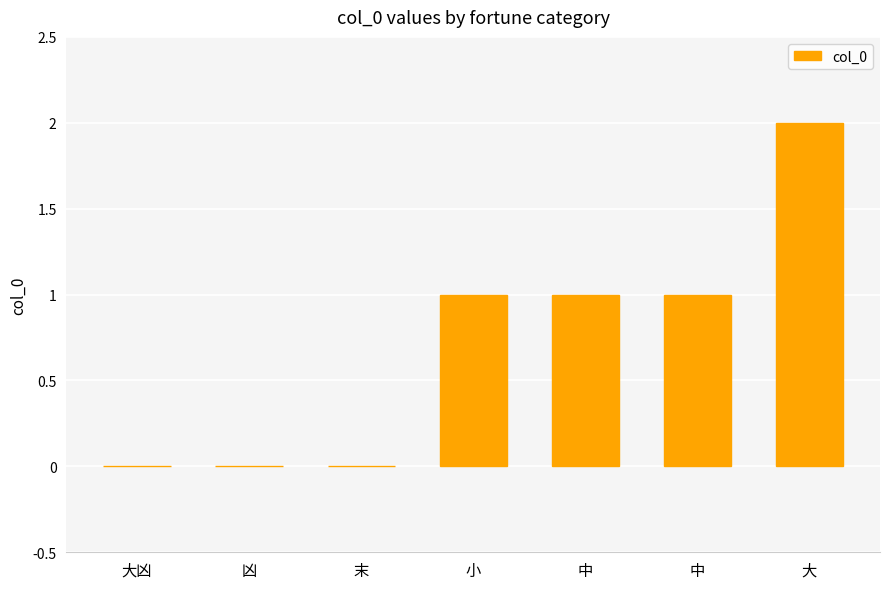

Rank the categories by value from highest to lowest.

大, 小, 中, 中, 大凶, 凶, 末